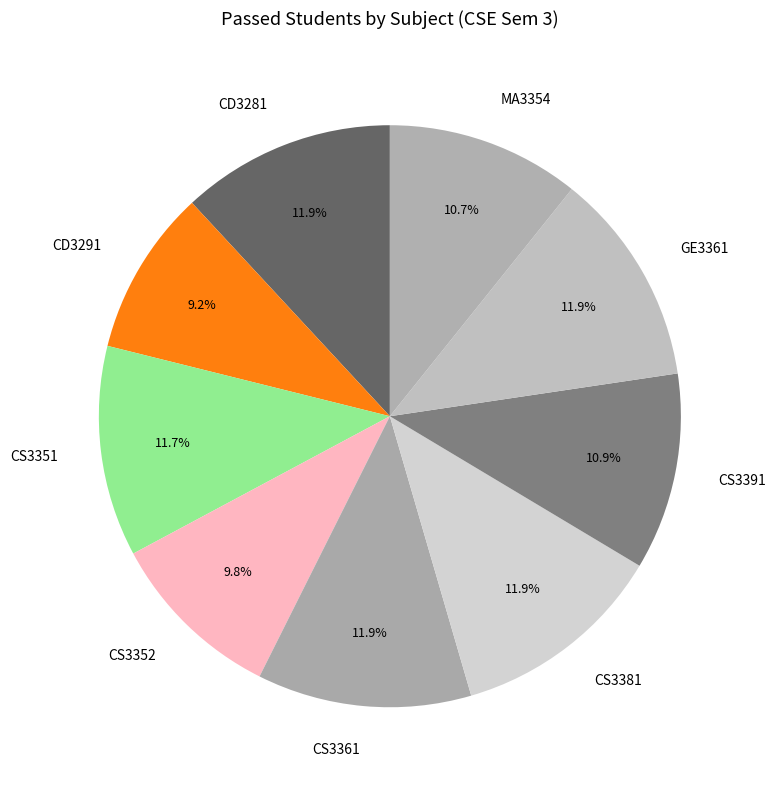

What is the smallest slice in the pie chart?

CD3291